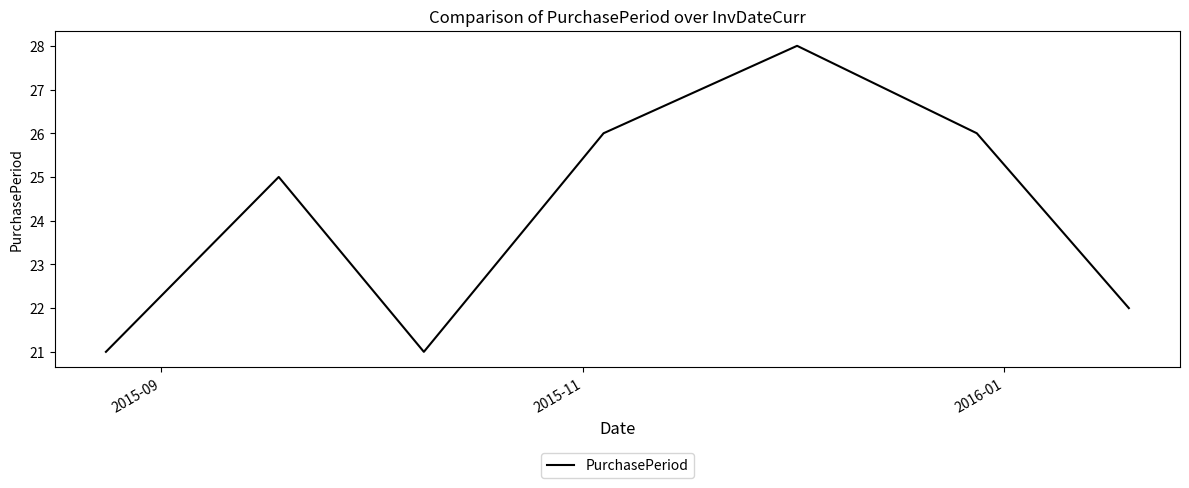

True or false: there are more than 2 points higher than both neighbors.

False